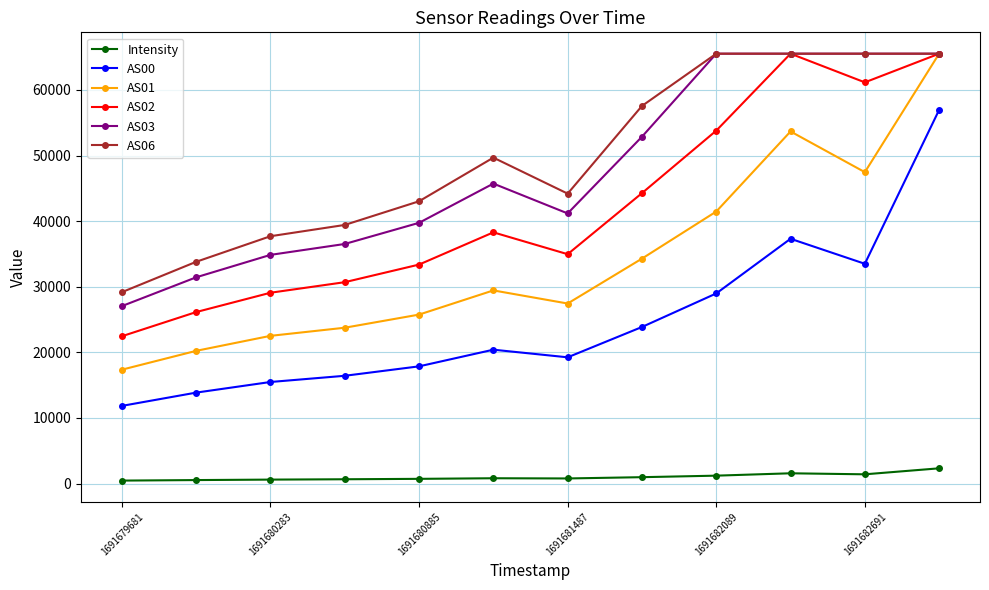

What is the sum of all AS00 values?

295744.0